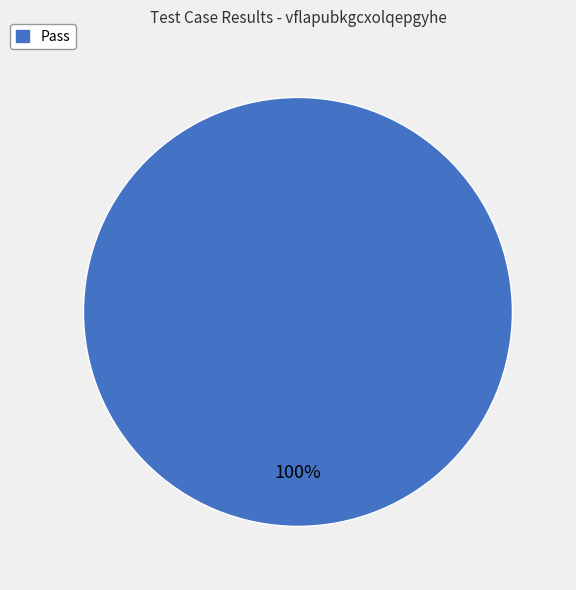

Does any single category account for the majority?

Yes